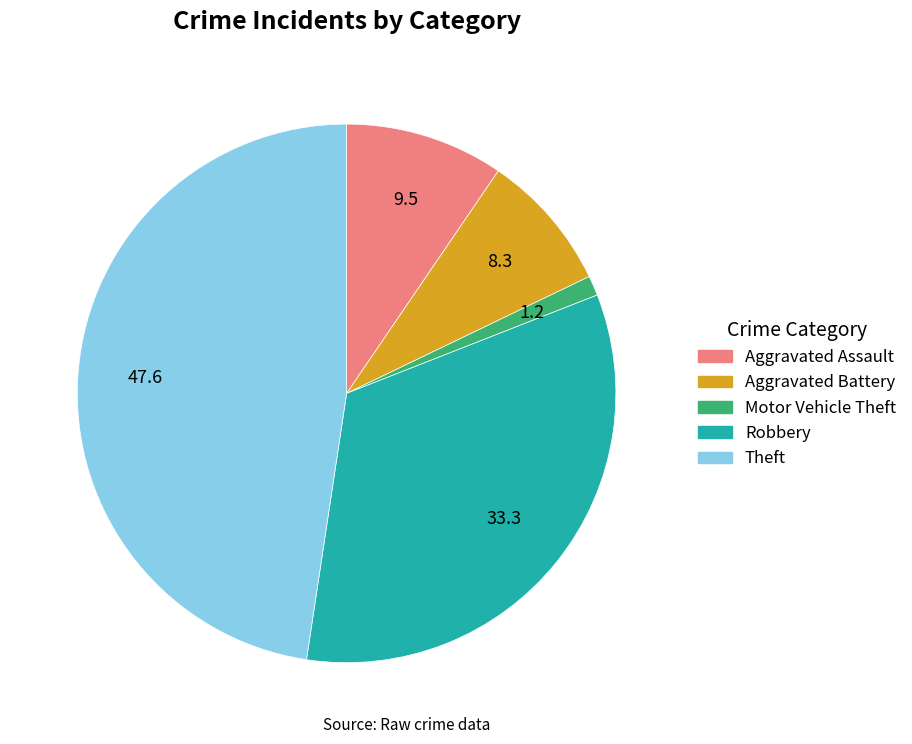

How many segments does this pie chart have?

5